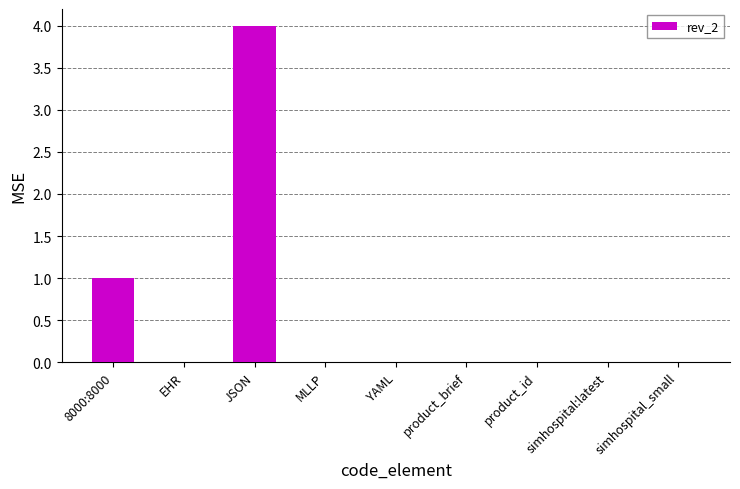

What is the maximum value shown in the chart?

4